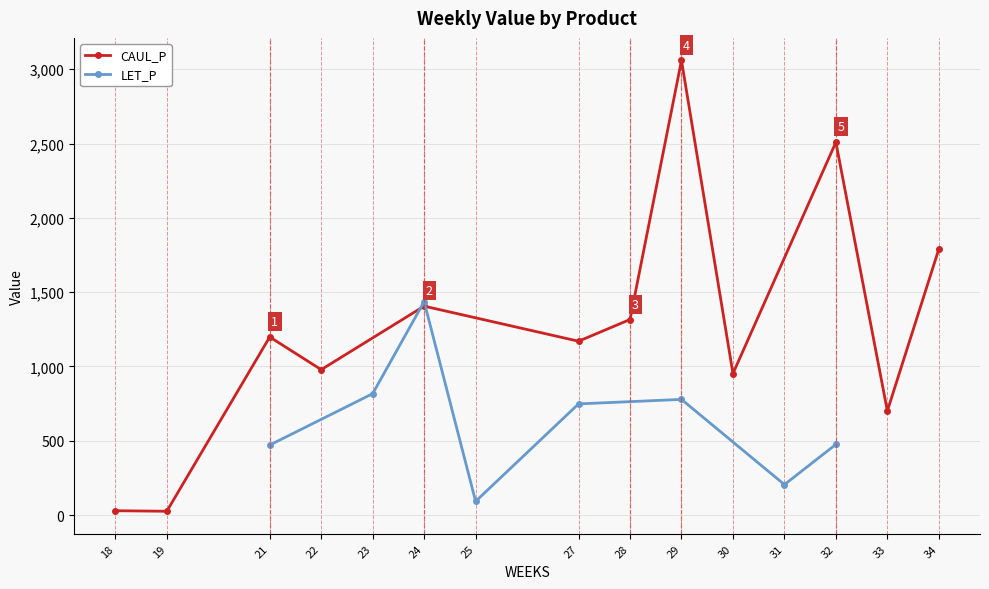

Reading left to right, what are all the values shown in this chart?

18=29.1	19=25.4	21=1198.4	22=978.5	24=1405.9	27=1169.8	28=1315.9	29=3059.4	30=952.2	32=2508.9	33=700.7	34=1790.0